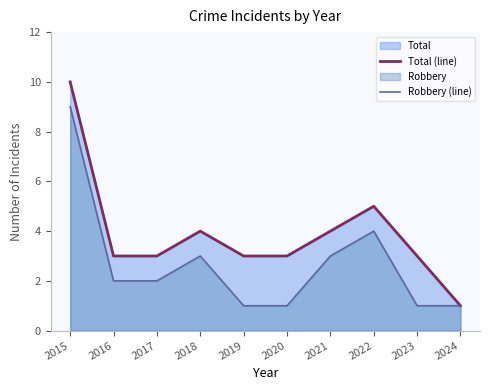

True or false: Robbery (line) has more than 2 points higher than both neighbors.

False